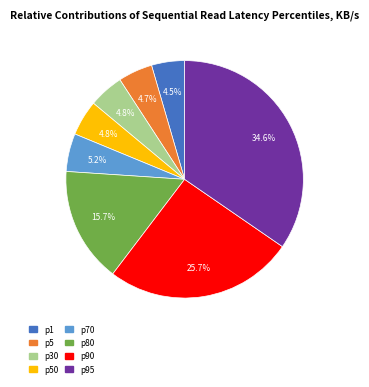

How many slices are in this pie chart?

8